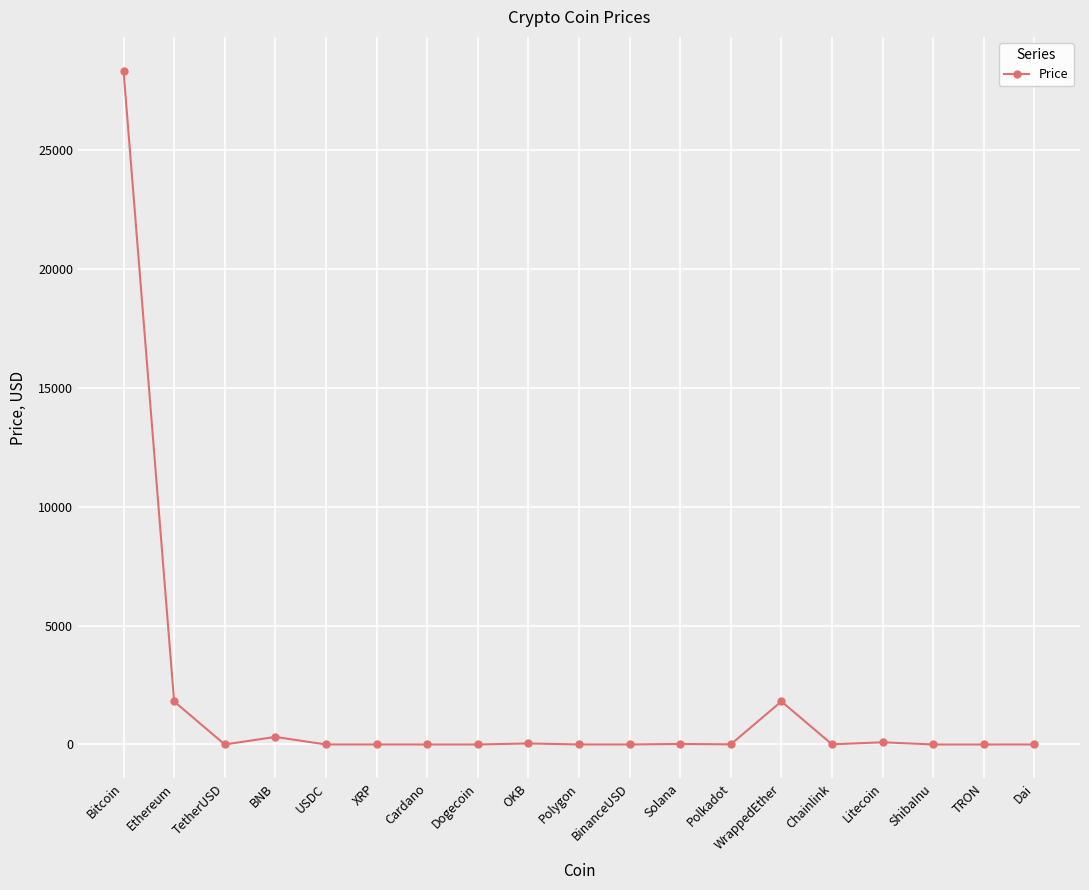

What is the difference between the second highest and minimum values?

1810.8